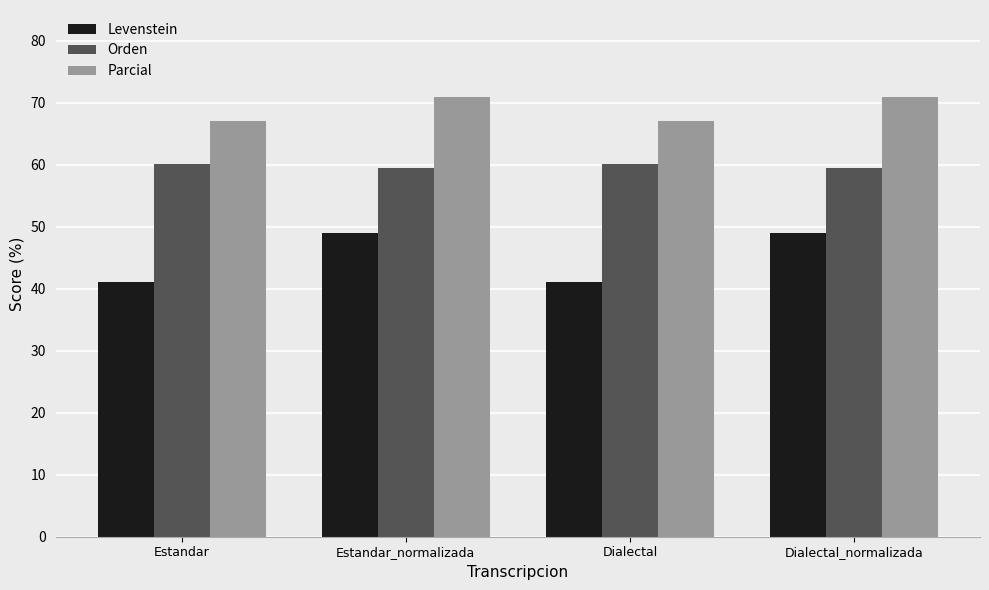

How many series are shown in this chart?

3